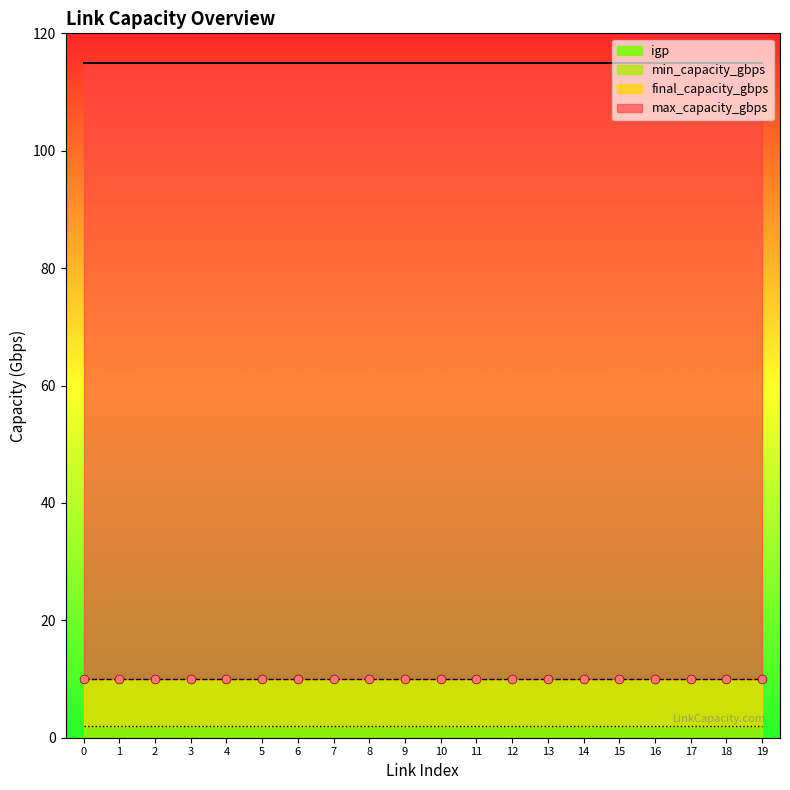

Which series contains the lowest Y value?

igp